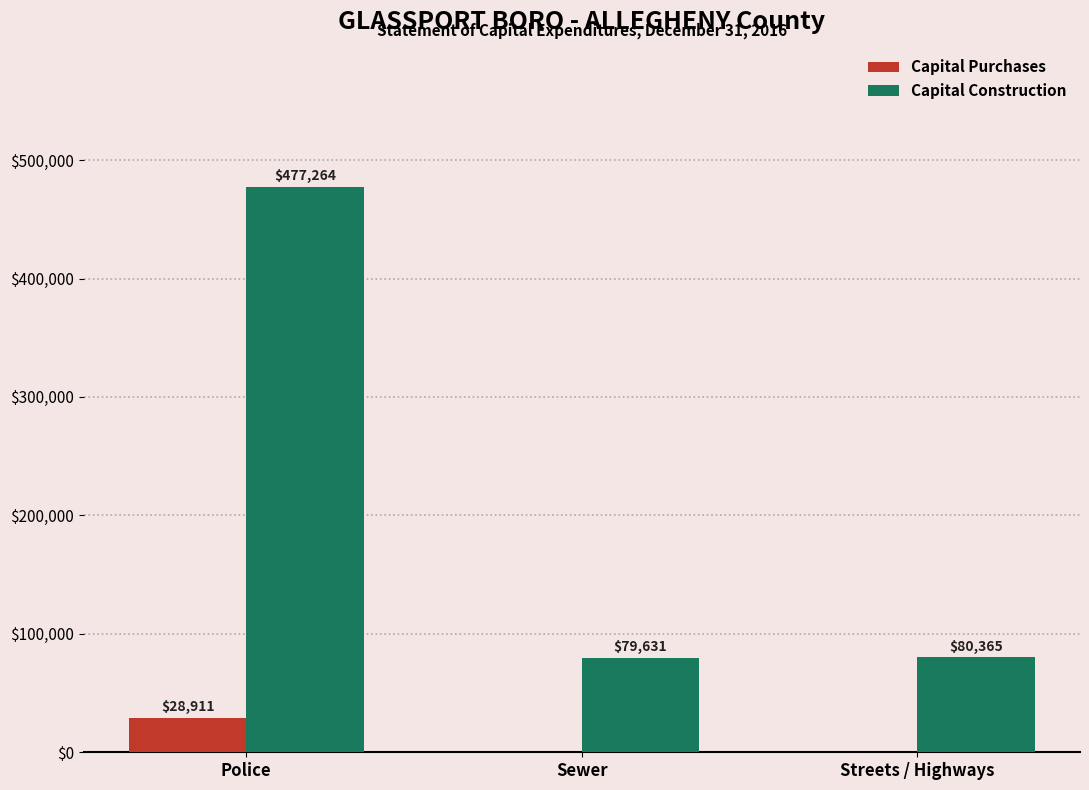

What is the maximum value shown in the chart?

477264